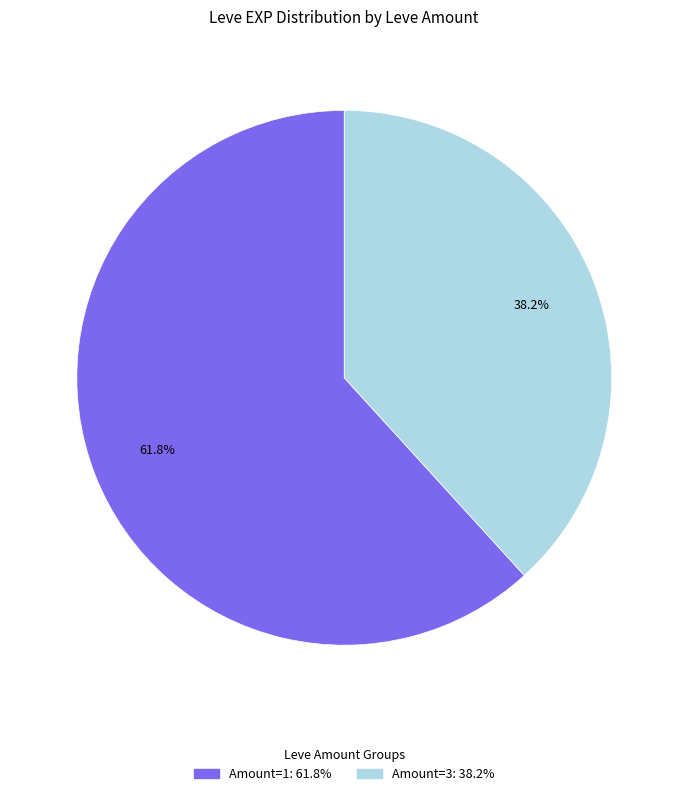

Is there any slice that represents more than half of the pie?

Yes